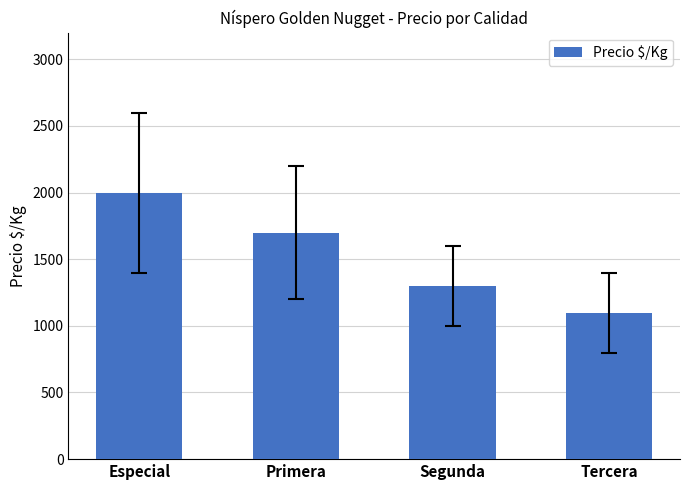

Which has a higher value, Segunda or Especial?

Especial